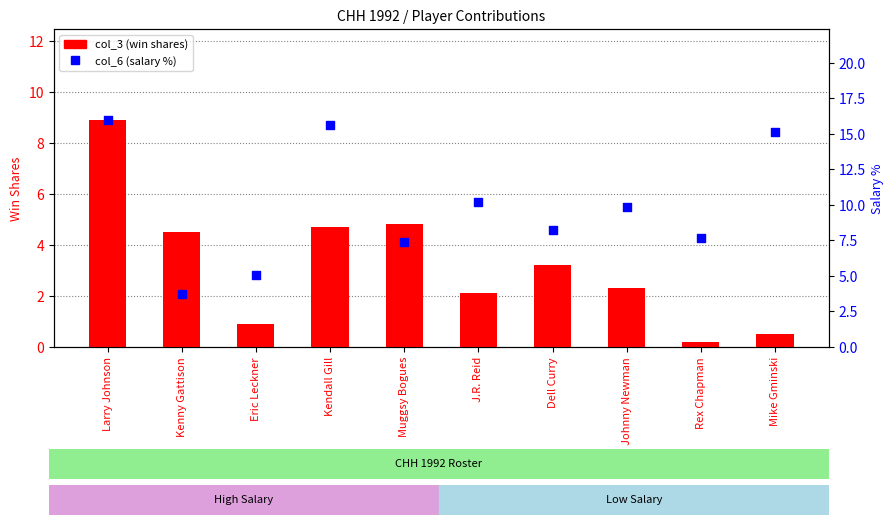

At which category is the sum across all series the highest?

Larry Johnson